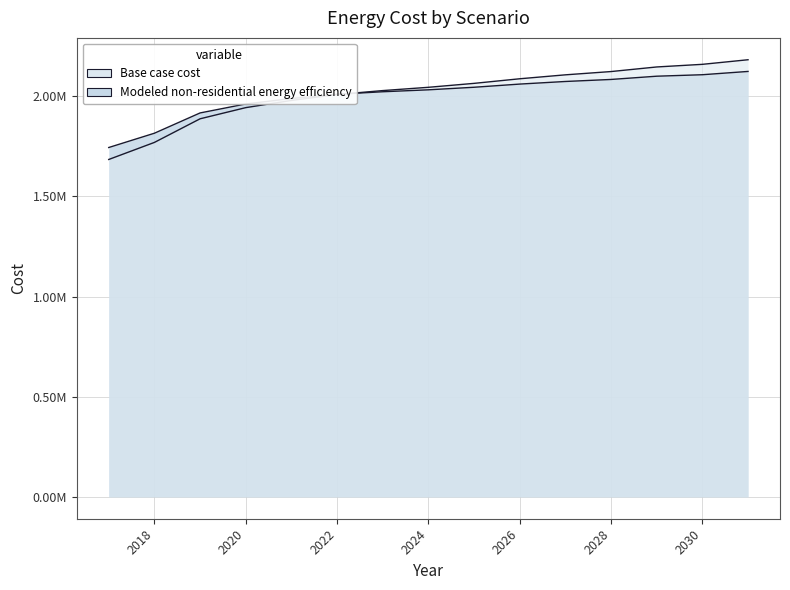

List the series in order of their overall mean, highest first.

Base case cost, Modeled non-residential energy efficiency